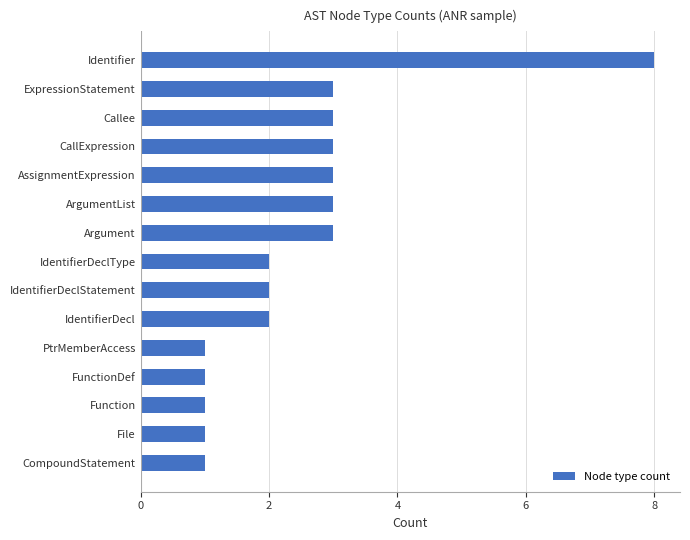

Count the values in the range 1 to 3.

14